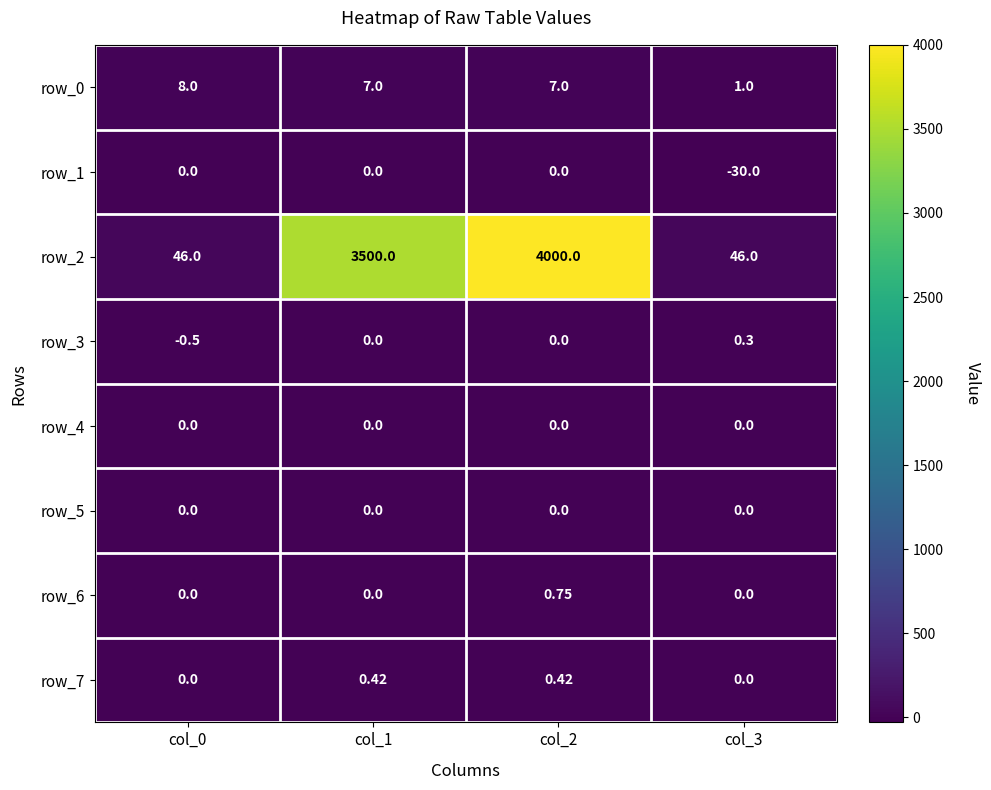

Count the number of categories in the chart.

4